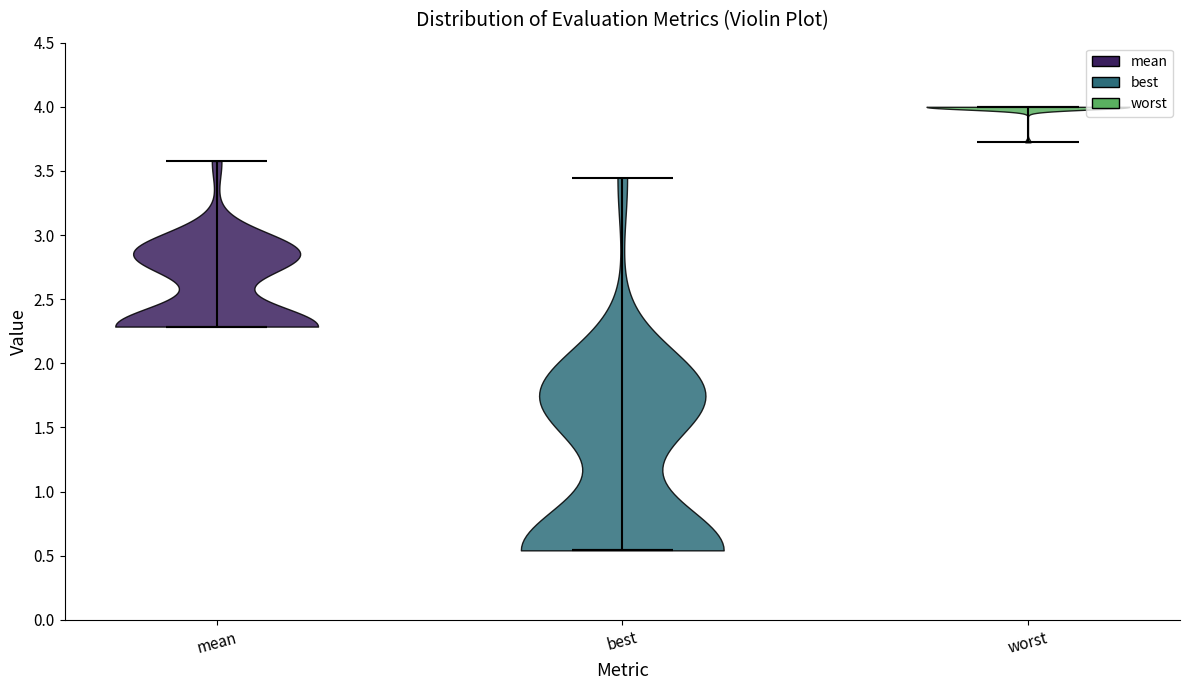

What is the lowest point the violin for mean reaches on the y-axis? The values are not printed on the chart, so give them approximately, as read against the axis.

2.30